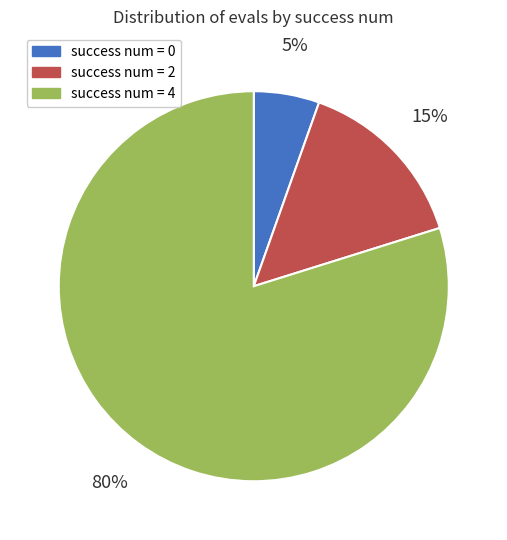

To the nearest percent, what percentage of the pie is success num = 0?

5%